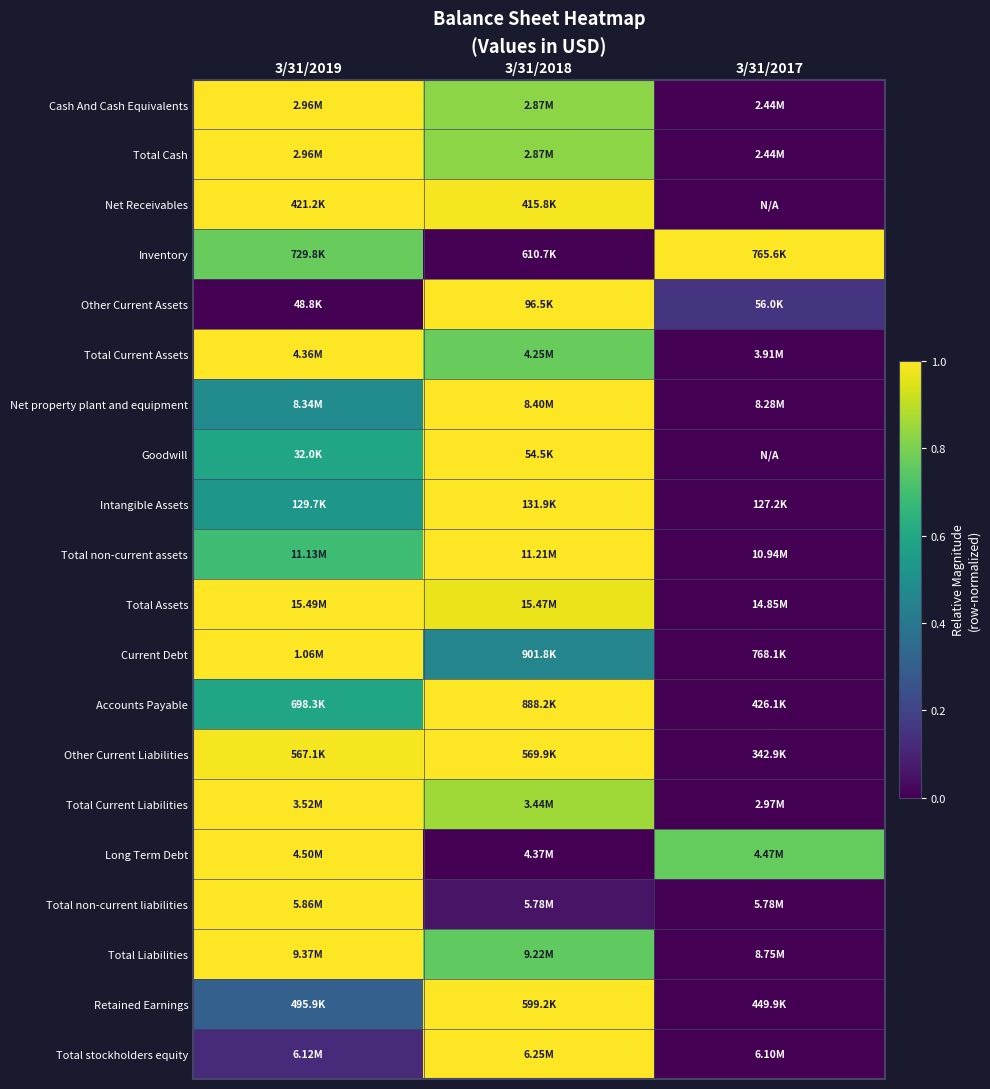

At which category is the sum across all series the highest?

3/31/2018